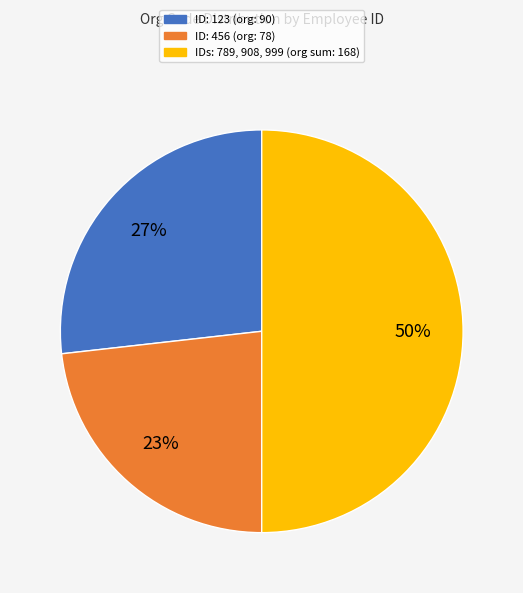

To the nearest percent, what is the average slice percentage?

33%